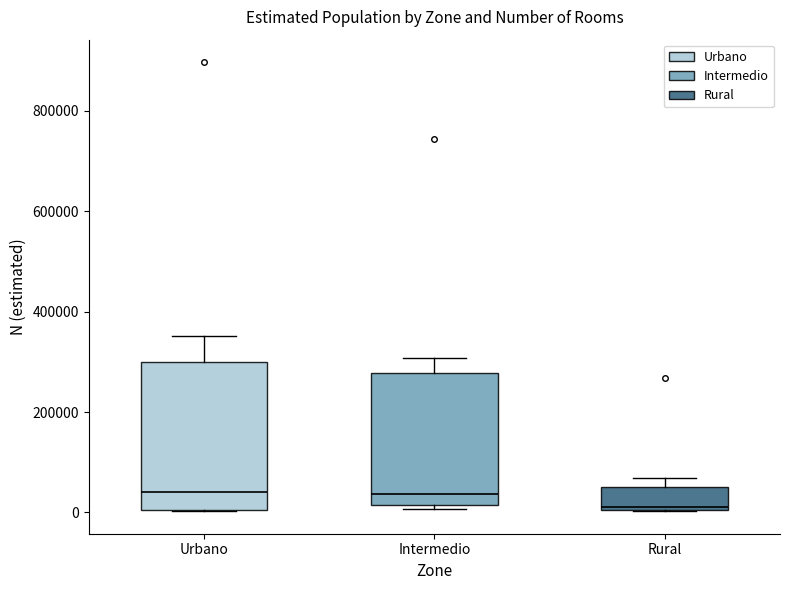

Comparing the boxes themselves (not the whiskers), which one is the tallest?

Urbano